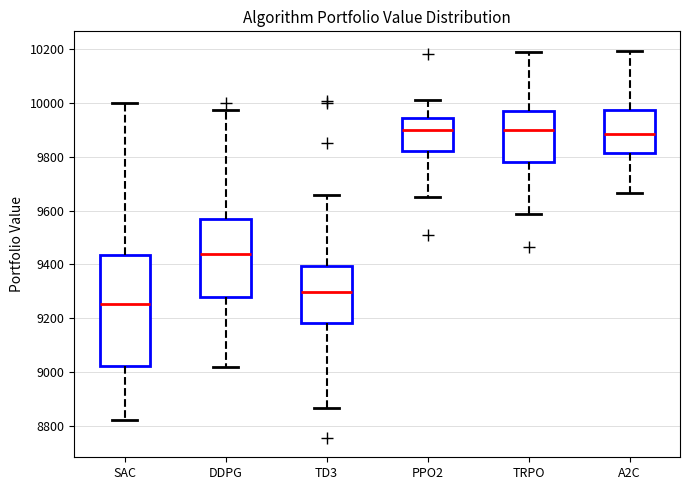

Reading left to right, transcribe this box plot: for each box, give where its median line is, the range the box spans, and where its two whiskers end, as read against the y-axis. The values are not printed on the chart, so give them approximately, as read against the axis.

SAC: median 9260, box 9020 to 9440, whiskers 8820 to 10000
DDPG: median 9440, box 9280 to 9560, whiskers 9020 to 9980
TD3: median 9300, box 9180 to 9400, whiskers 8860 to 9660
PPO2: median 9900, box 9820 to 9940, whiskers 9660 to 10020
TRPO: median 9900, box 9780 to 9980, whiskers 9580 to 10180
A2C: median 9880, box 9820 to 9980, whiskers 9660 to 10200